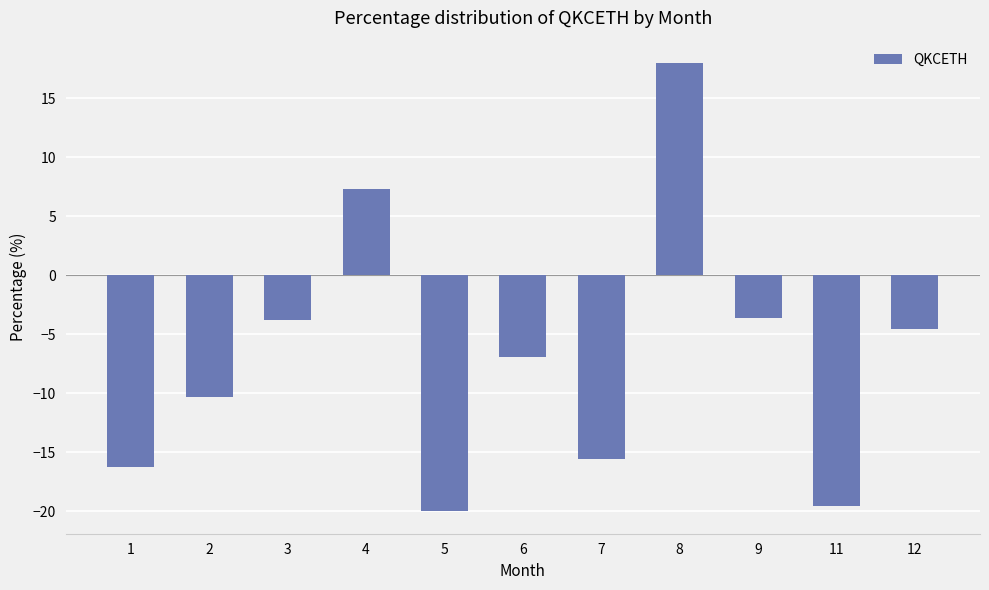

Where does the data first go above -6?

3